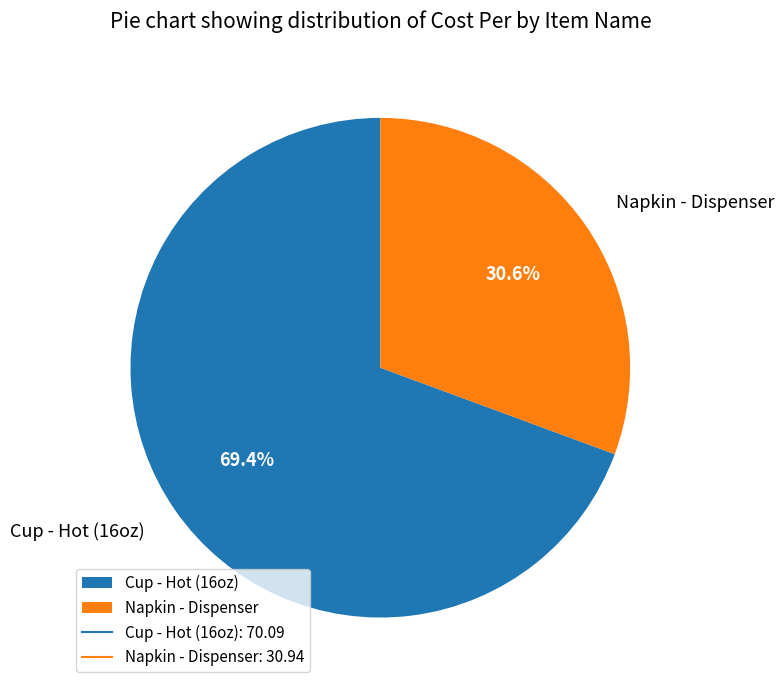

To the nearest percent, what is the difference between the largest and smallest slice percentages?

39%